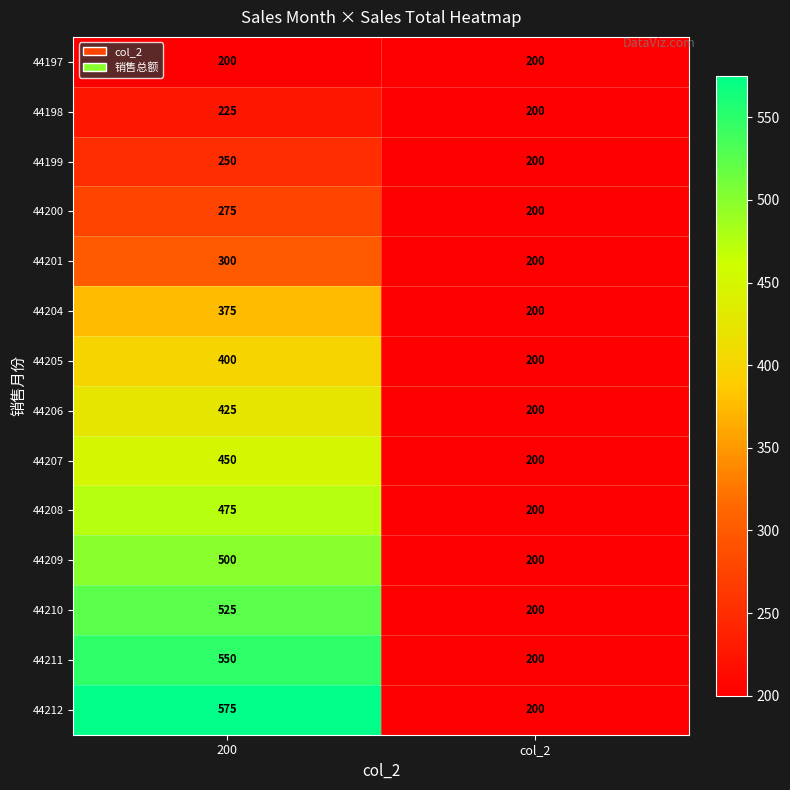

What is the sum of the 44198 values at col_2 and 200?

425